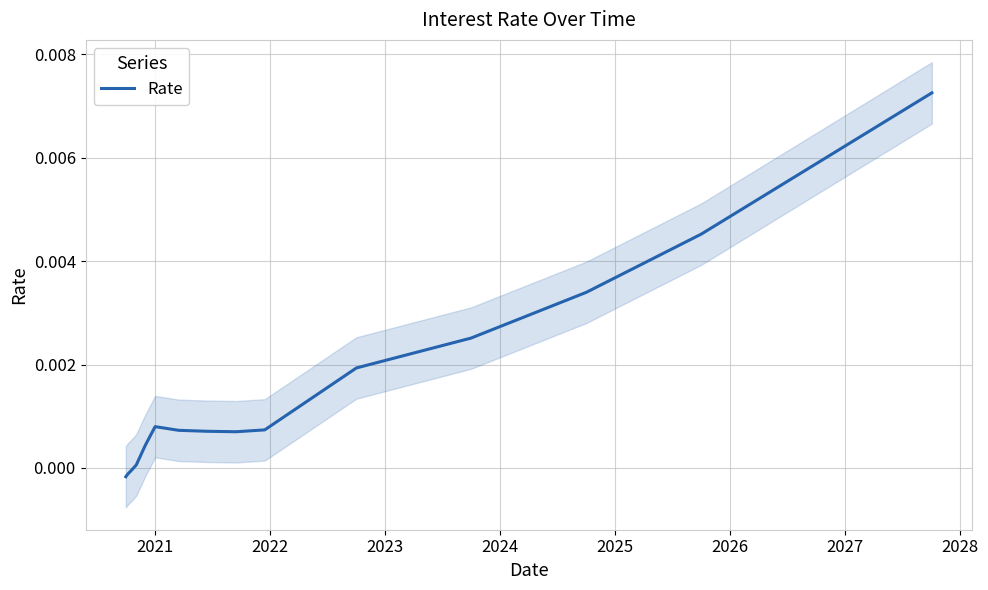

What is the label of the 13th point from the right?

2023